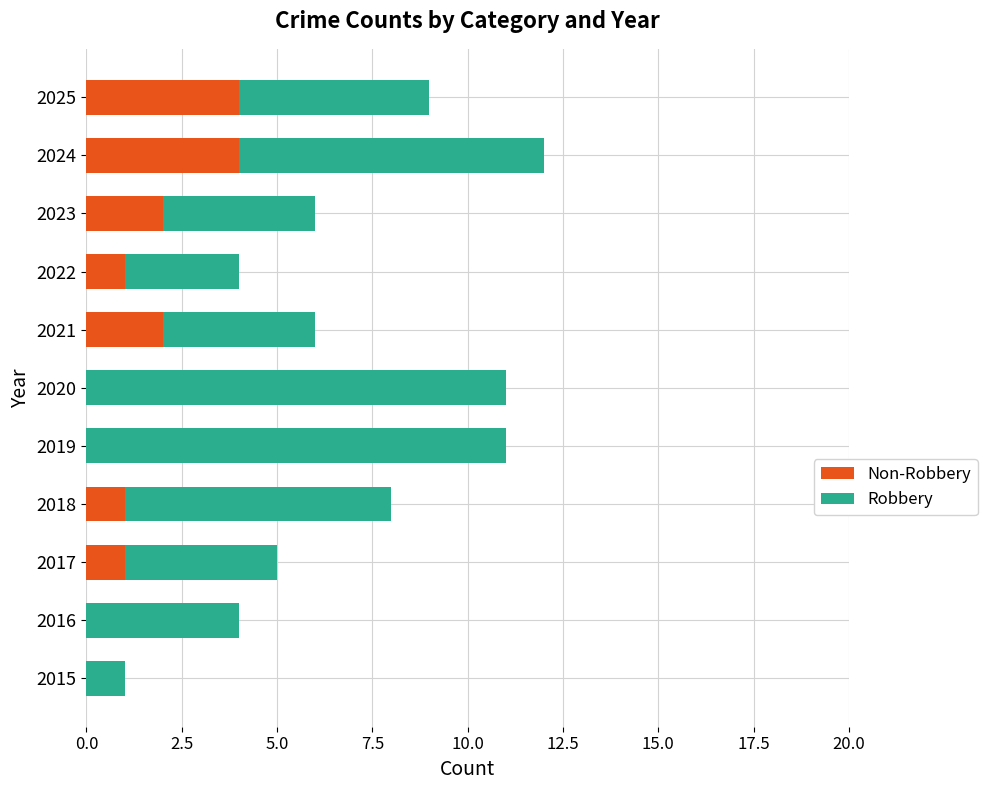

What is the total value across all series at 2023?

6